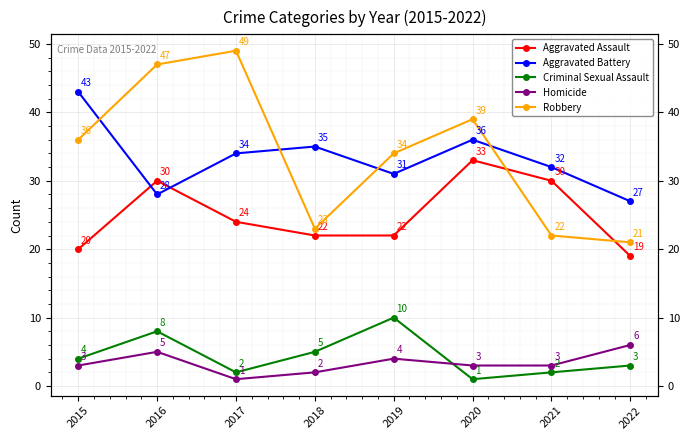

List the labels in order of Aggravated Assault value, largest first.

2020, 2016, 2021, 2017, 2018, 2019, 2015, 2022